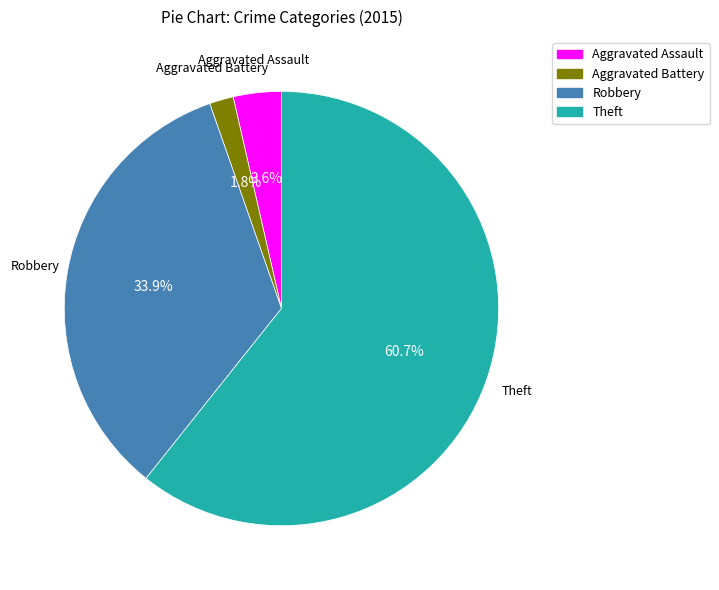

Does any single category account for the majority?

Yes